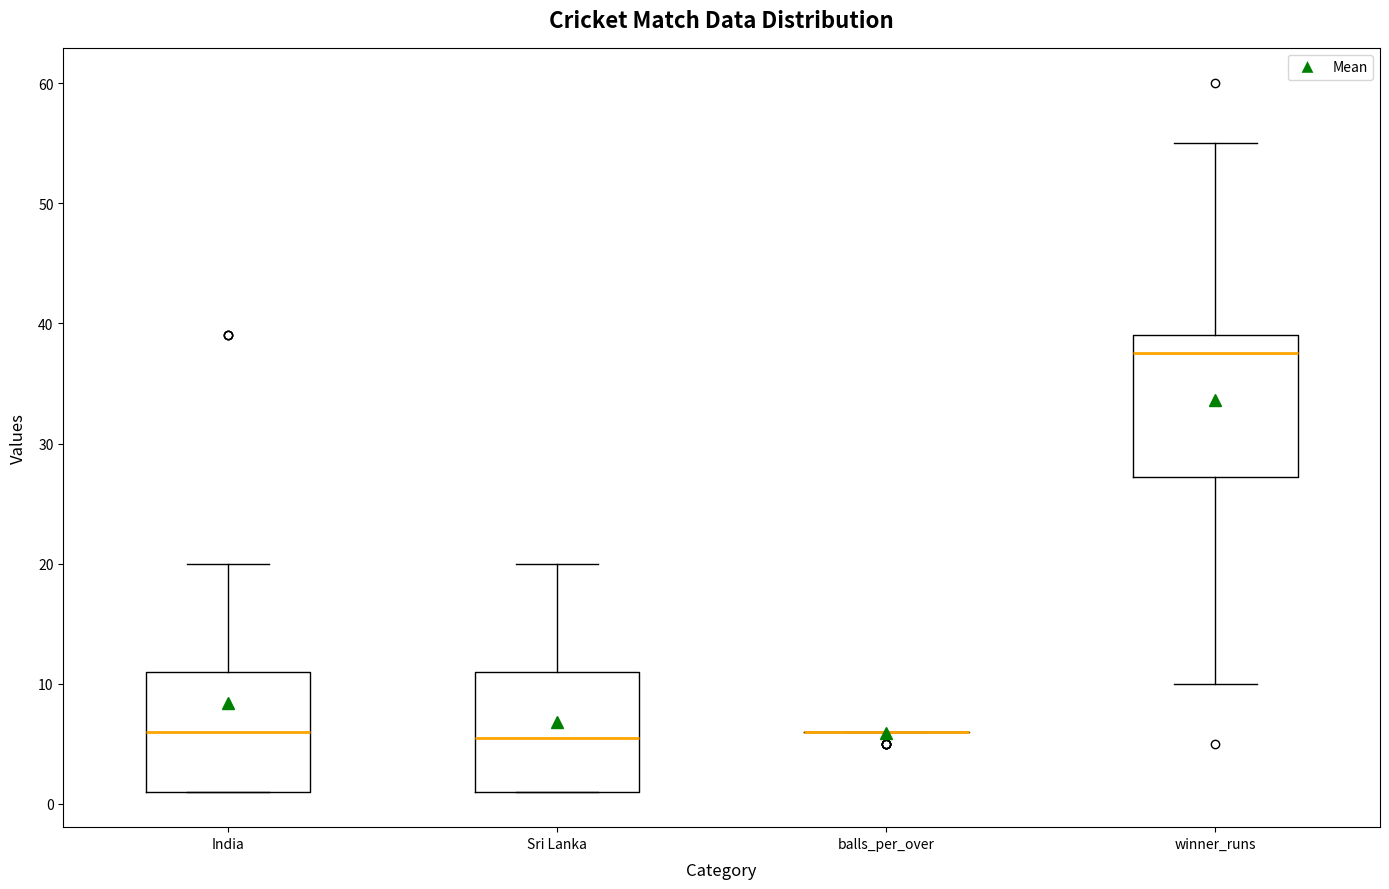

Comparing the boxes themselves (not the whiskers), which one is the tallest?

winner_runs